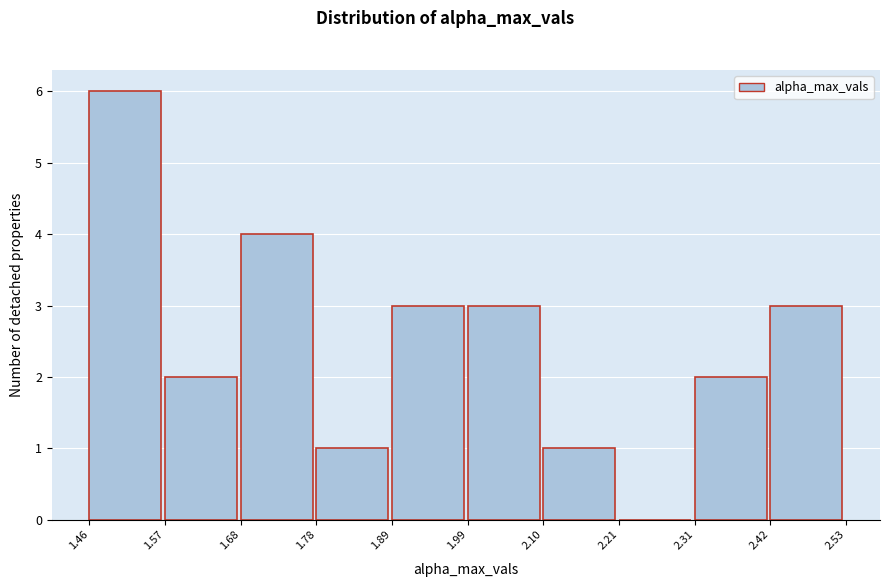

Over which range of the x-axis is the bar tallest?

1.46 to 1.57